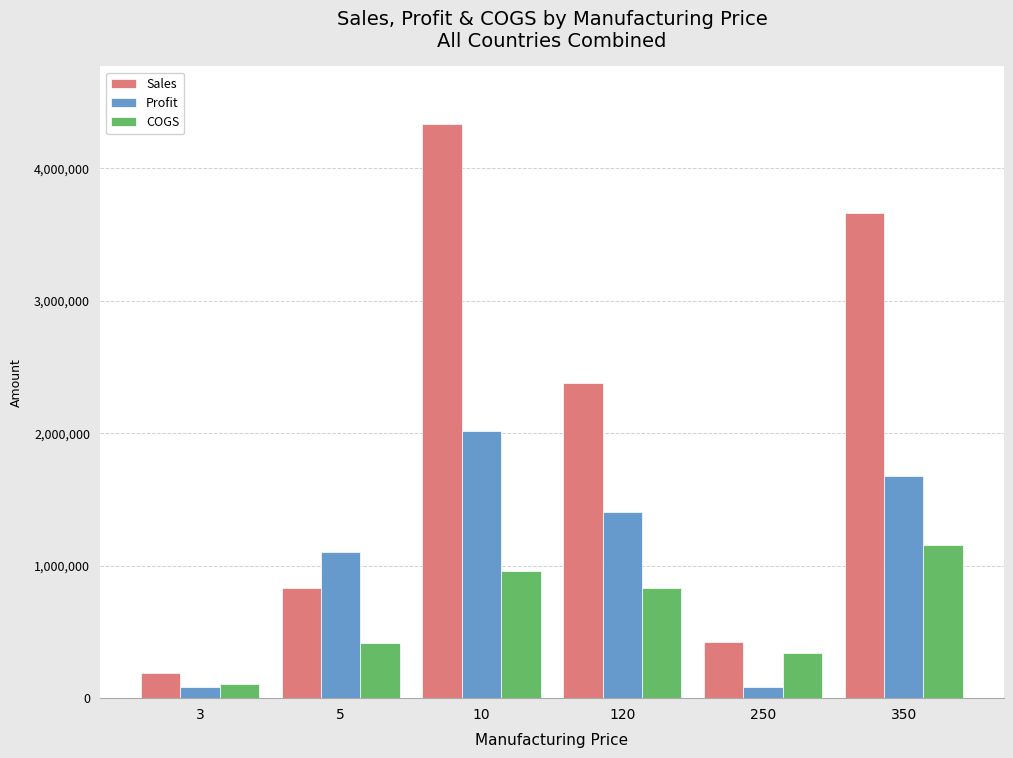

How many bars are there in each group?

3